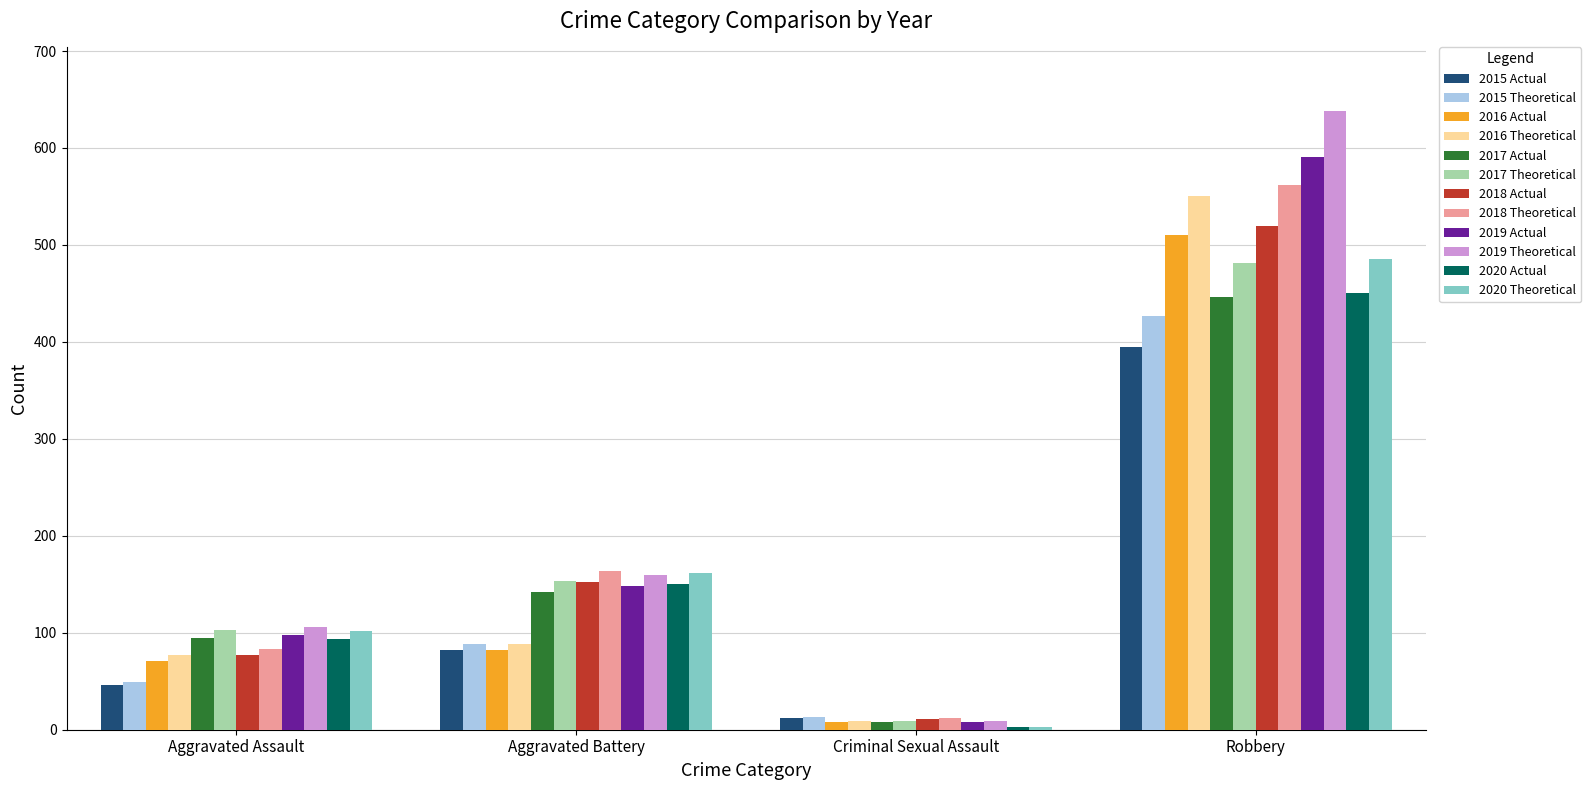

What is the greatest value displayed?

638.3